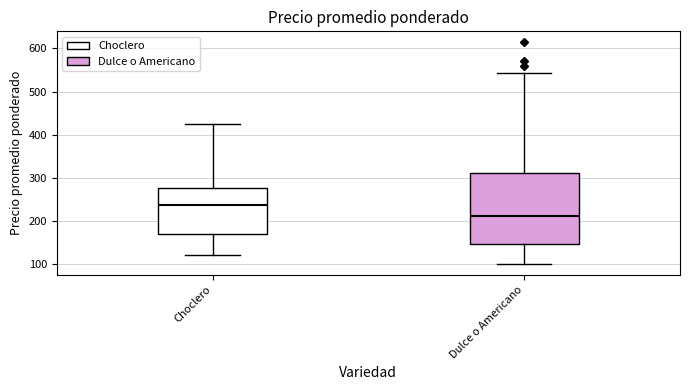

Where is the lower edge of the box for Choclero on the y-axis? The values are not printed on the chart, so give them approximately, as read against the axis.

170